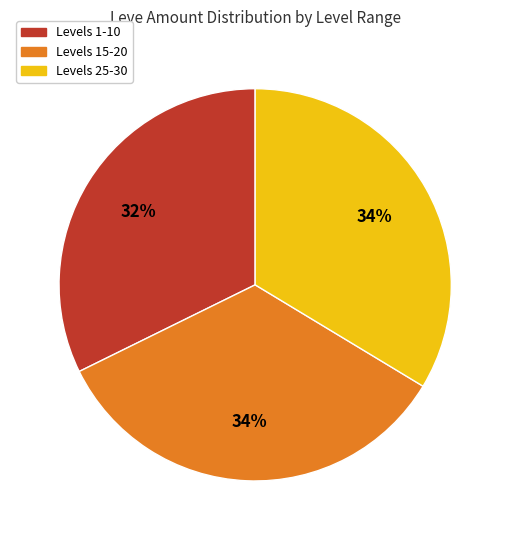

What is the smallest slice in the pie chart?

Levels 1-10